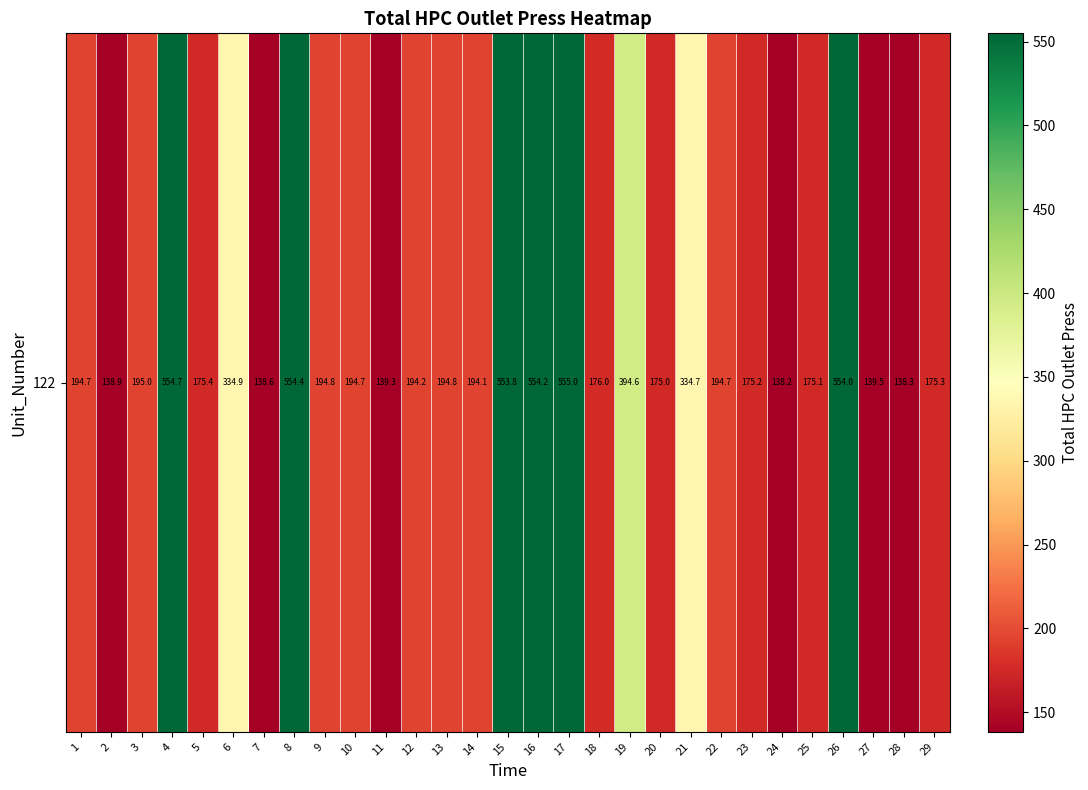

What is the maximum value shown in the chart?

555.0